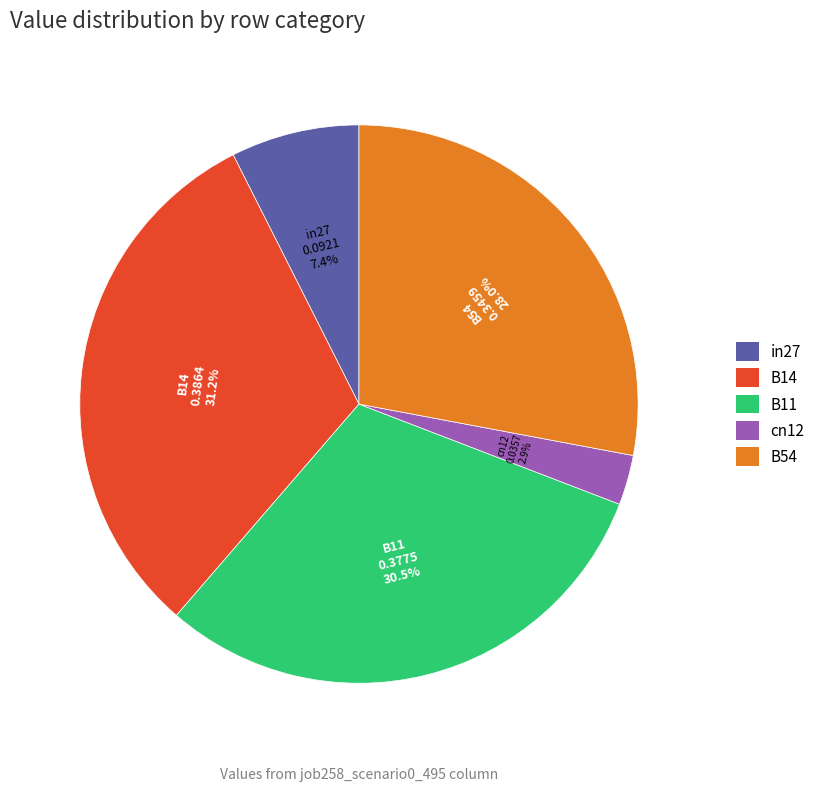

To the nearest percent, what is the average slice percentage?

20%